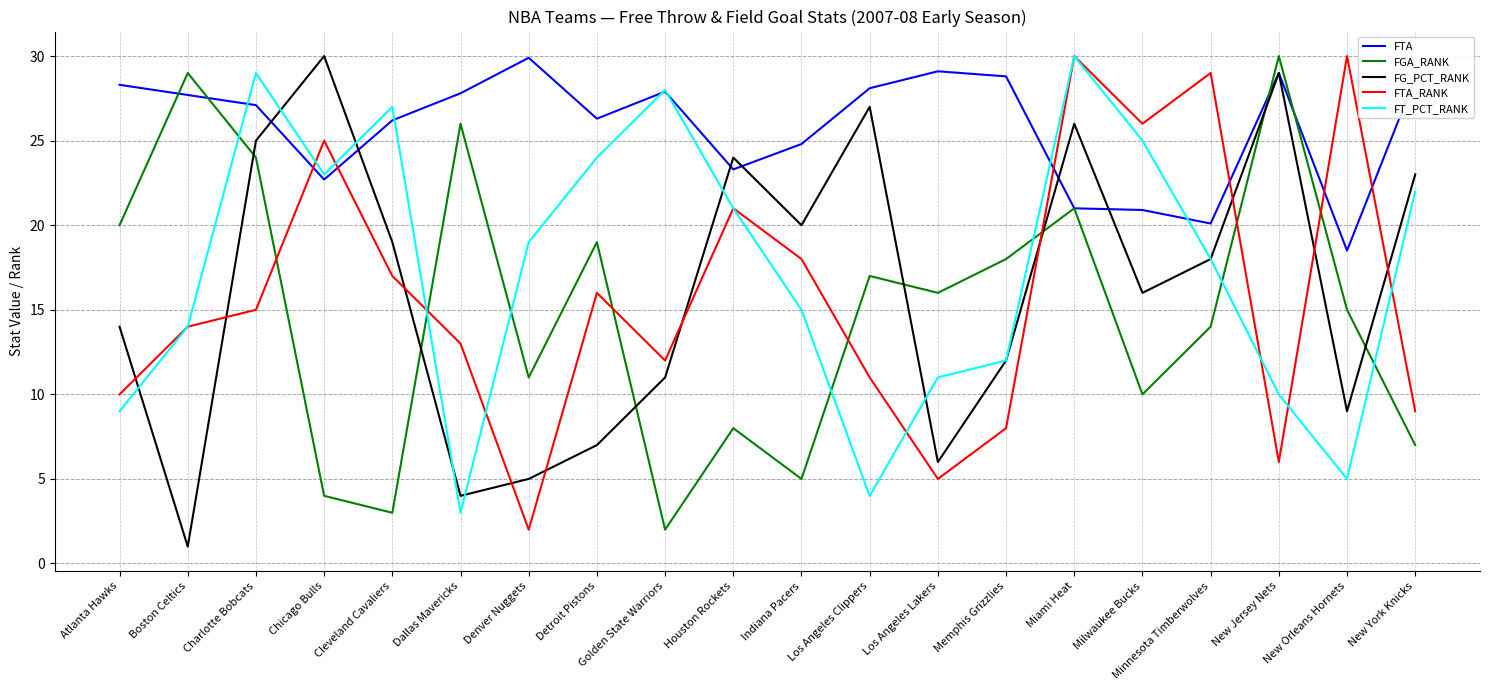

Read the FTA_RANK value at New Orleans Hornets.

30.0